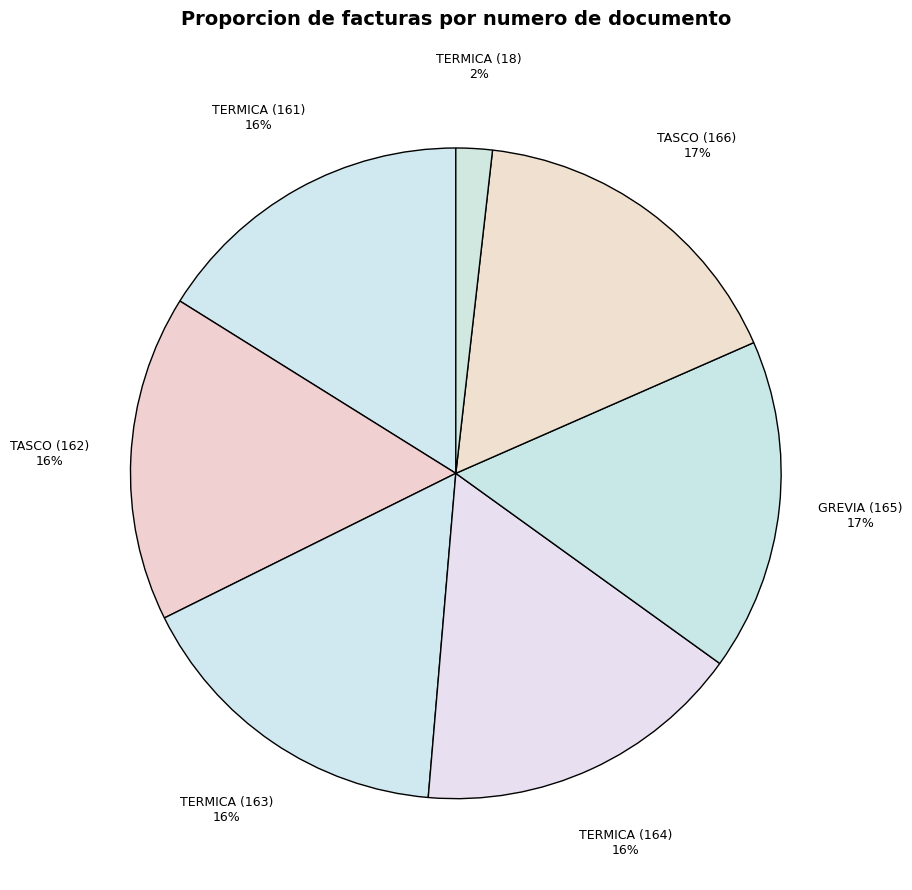

Which has a higher value, TERMICA (164) or TERMICA (18)?

TERMICA (164)